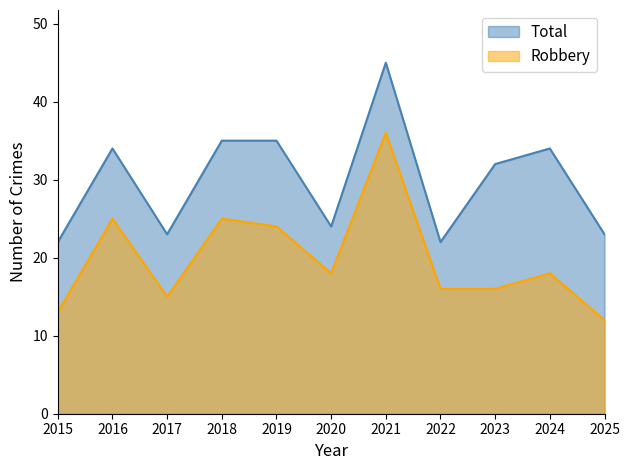

Is the value of Robbery at 2017 greater than the value of Total at 2023?

No